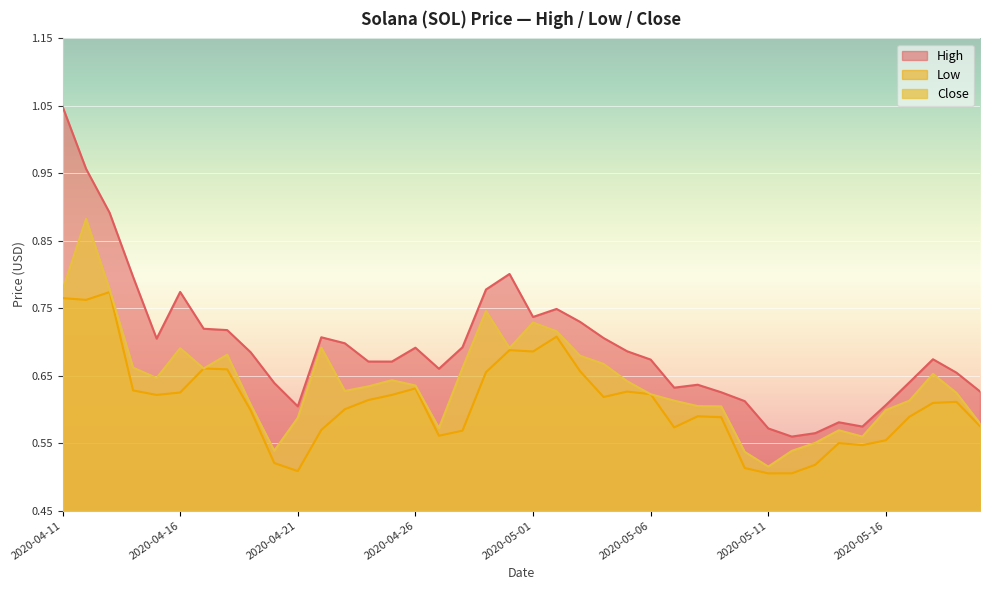

List the labels in order of Close value, smallest first.

2020-05-11, 2020-05-10, 2020-05-12, 2020-04-20, 2020-05-13, 2020-05-15, 2020-05-14, 2020-04-27, 2020-05-20, 2020-04-21, 2020-05-16, 2020-05-09, 2020-05-08, 2020-04-19, 2020-05-07, 2020-05-17, 2020-05-06, 2020-05-19, 2020-04-23, 2020-04-24, 2020-04-26, 2020-05-05, 2020-04-25, 2020-04-15, 2020-05-18, 2020-04-17, 2020-04-28, 2020-04-14, 2020-05-04, 2020-05-03, 2020-04-18, 2020-04-16, 2020-04-30, 2020-04-22, 2020-05-02, 2020-05-01, 2020-04-29, 2020-04-11, 2020-04-13, 2020-04-12